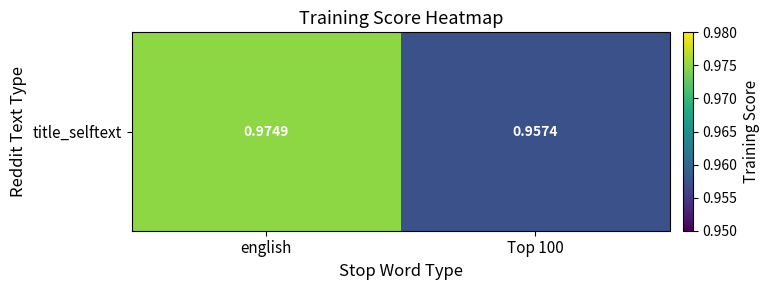

Is it true that the value at english is 1.7?

False